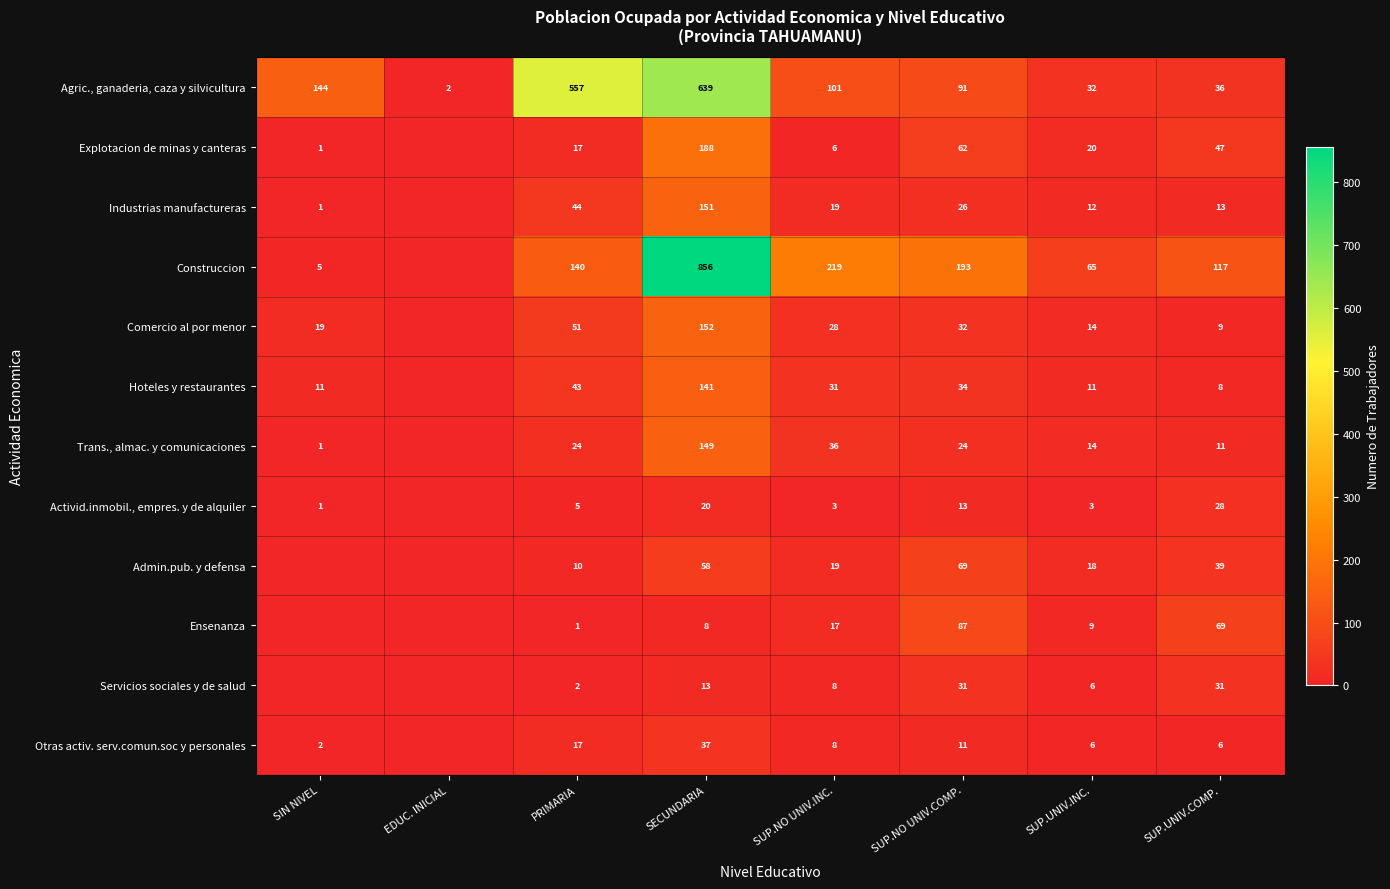

Where does the Agric., ganaderia, caza y silvicultura series first go above 101?

SIN NIVEL